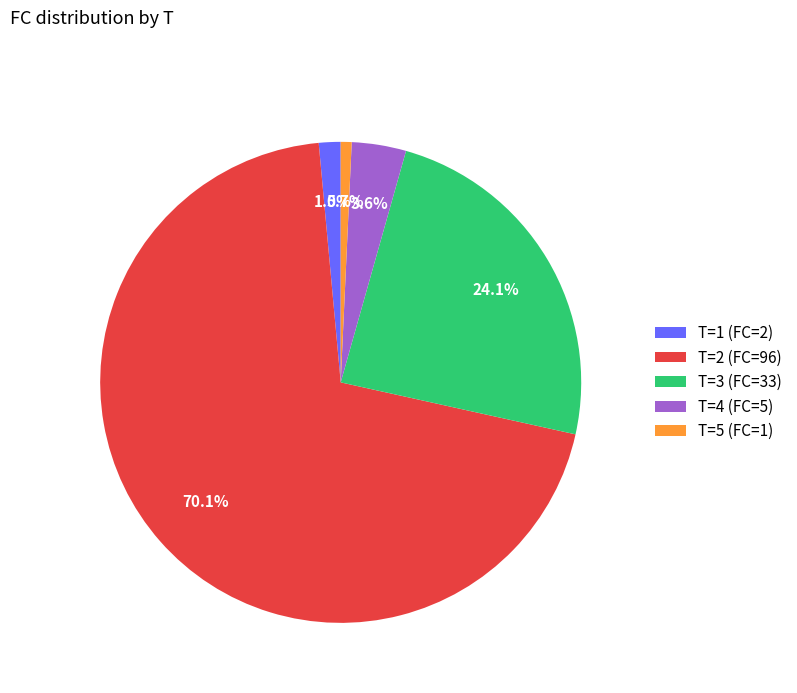

Which has a higher value, T=1 (FC=2) or T=4 (FC=5)?

T=4 (FC=5)